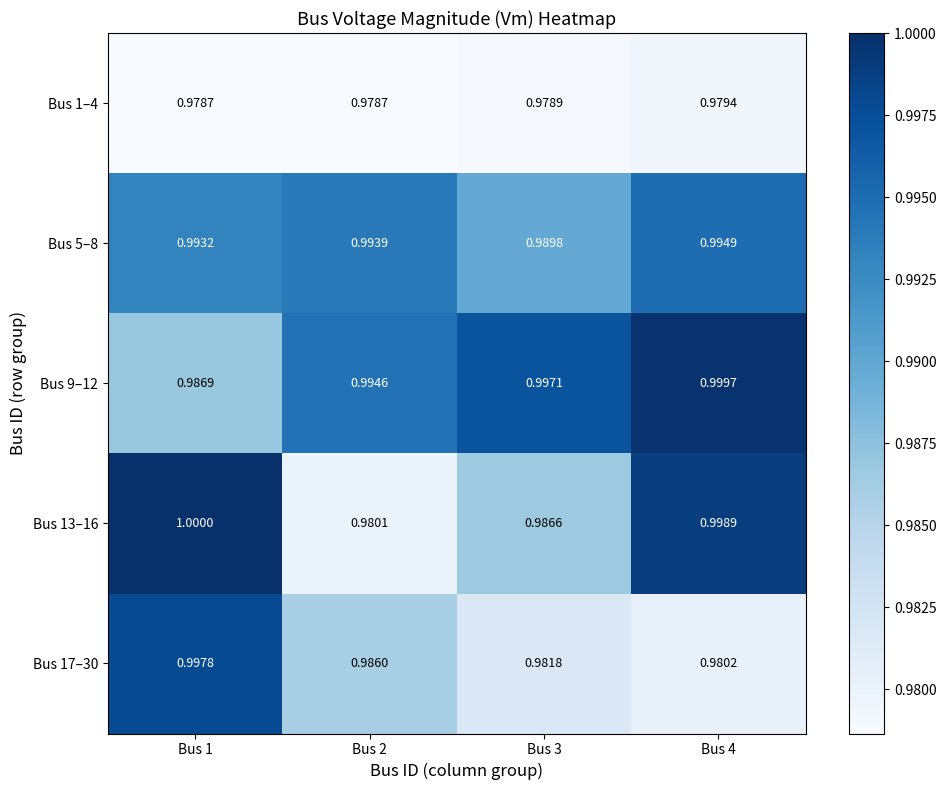

Is the value of Bus 9–12 at Bus 1 greater than the value of Bus 5–8 at Bus 1?

No